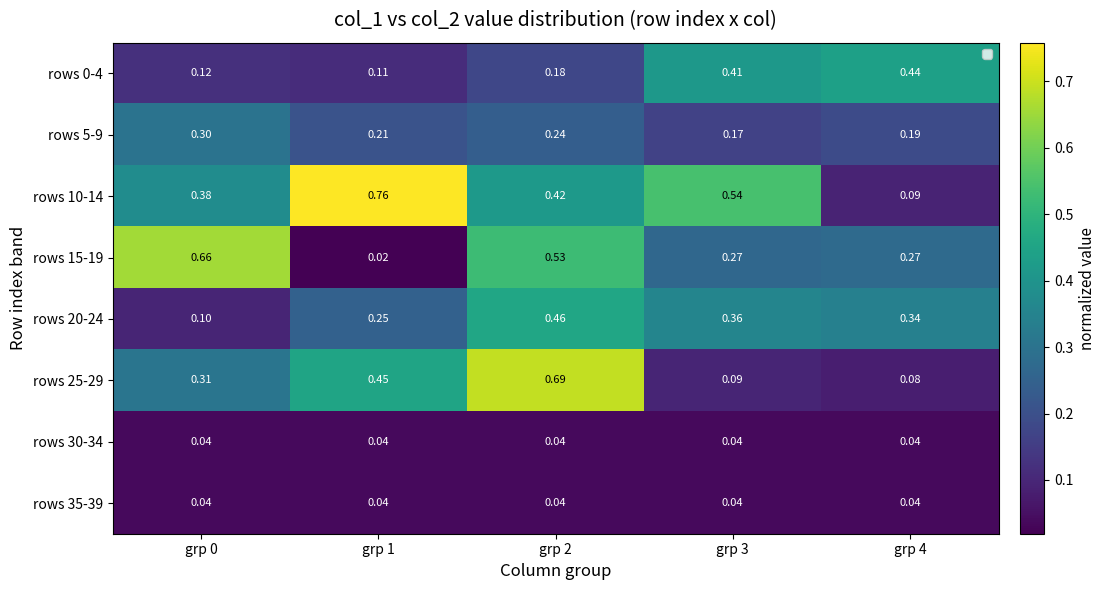

Is the value of rows 35-39 at grp 4 greater than the value of rows 10-14 at grp 3?

No